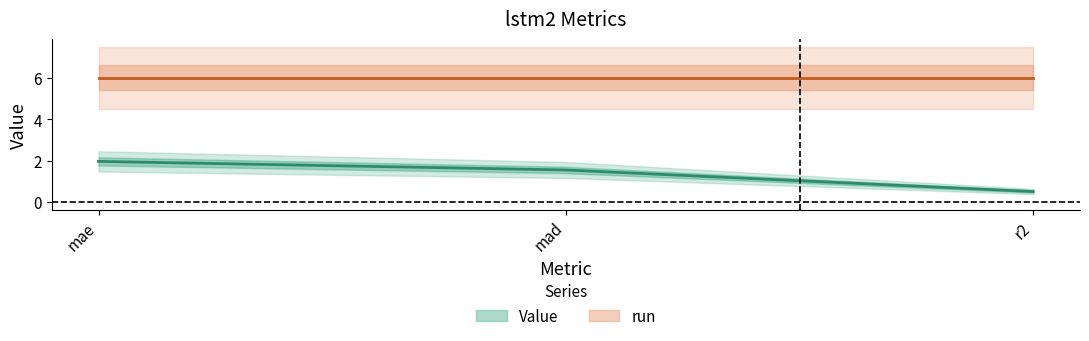

What is the value of the 3rd point from the left?

0.5